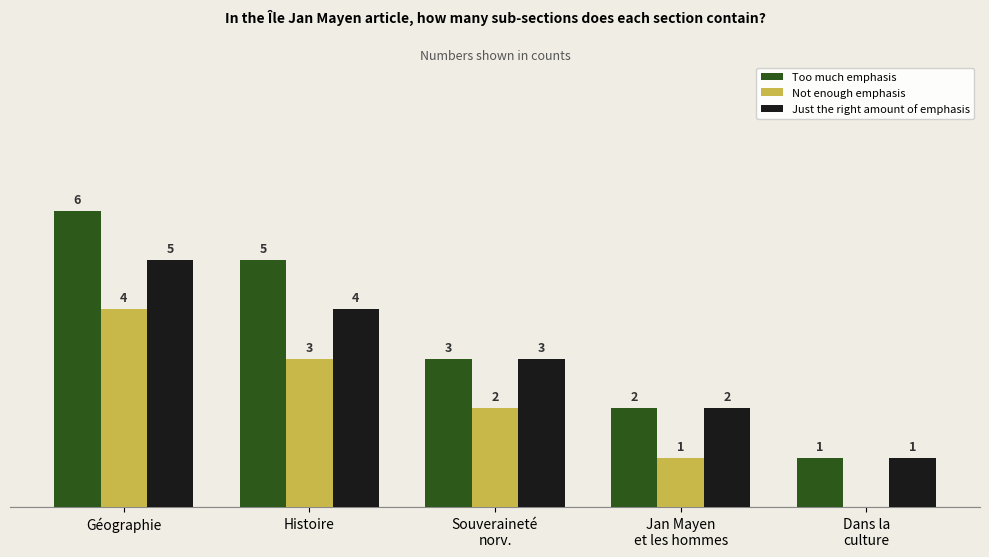

At which category is the sum across all series the highest?

Géographie